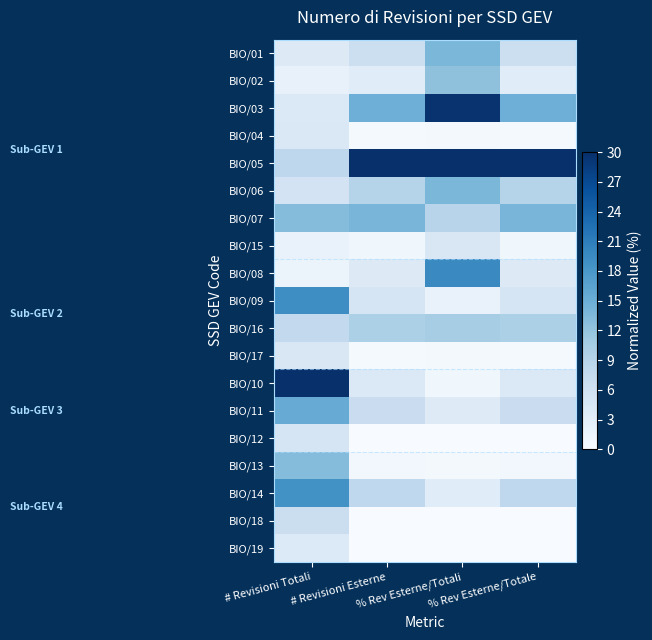

Reading left to right, what are all the values shown in this chart?

BIO/01: # Revisioni Totali=3.8	# Revisioni Esterne=6.5	% Rev Esterne/Totali=13.8	% Rev Esterne/Totale=6.5
BIO/02: # Revisioni Totali=2.3	# Revisioni Esterne=3.4	% Rev Esterne/Totali=12.4	% Rev Esterne/Totale=3.4
BIO/03: # Revisioni Totali=4.1	# Revisioni Esterne=14.8	% Rev Esterne/Totali=29.6	% Rev Esterne/Totale=14.8
BIO/04: # Revisioni Totali=4.4	# Revisioni Esterne=0.4	% Rev Esterne/Totali=0.7	% Rev Esterne/Totale=0.4
BIO/05: # Revisioni Totali=8.3	# Revisioni Esterne=30.0	% Rev Esterne/Totali=30.0	% Rev Esterne/Totale=30.0
BIO/06: # Revisioni Totali=5.5	# Revisioni Esterne=9.1	% Rev Esterne/Totali=13.8	% Rev Esterne/Totale=9.1
BIO/07: # Revisioni Totali=13.1	# Revisioni Esterne=14.1	% Rev Esterne/Totali=8.9	% Rev Esterne/Totale=14.1
BIO/15: # Revisioni Totali=2.1	# Revisioni Esterne=1.1	% Rev Esterne/Totali=4.5	% Rev Esterne/Totale=1.1
BIO/08: # Revisioni Totali=1.6	# Revisioni Esterne=3.8	% Rev Esterne/Totali=19.7	% Rev Esterne/Totale=3.8
BIO/09: # Revisioni Totali=19.2	# Revisioni Esterne=4.9	% Rev Esterne/Totali=2.1	% Rev Esterne/Totale=4.9
BIO/16: # Revisioni Totali=7.8	# Revisioni Esterne=9.9	% Rev Esterne/Totali=10.4	% Rev Esterne/Totale=9.9
BIO/17: # Revisioni Totali=4.5	# Revisioni Esterne=0.4	% Rev Esterne/Totali=0.7	% Rev Esterne/Totale=0.4
BIO/10: # Revisioni Totali=30.0	# Revisioni Esterne=4.2	% Rev Esterne/Totali=1.1	% Rev Esterne/Totale=4.2
BIO/11: # Revisioni Totali=15.3	# Revisioni Esterne=6.8	% Rev Esterne/Totali=3.7	% Rev Esterne/Totale=6.8
BIO/12: # Revisioni Totali=5.0	# Revisioni Esterne=0.0	% Rev Esterne/Totali=0.0	% Rev Esterne/Totale=0.0
BIO/13: # Revisioni Totali=13.0	# Revisioni Esterne=0.8	% Rev Esterne/Totali=0.5	% Rev Esterne/Totale=0.8
BIO/14: # Revisioni Totali=18.7	# Revisioni Esterne=8.0	% Rev Esterne/Totali=3.5	% Rev Esterne/Totale=8.0
BIO/18: # Revisioni Totali=6.8	# Revisioni Esterne=0.0	% Rev Esterne/Totali=0.0	% Rev Esterne/Totale=0.0
BIO/19: # Revisioni Totali=4.1	# Revisioni Esterne=0.0	% Rev Esterne/Totali=0.0	% Rev Esterne/Totale=0.0